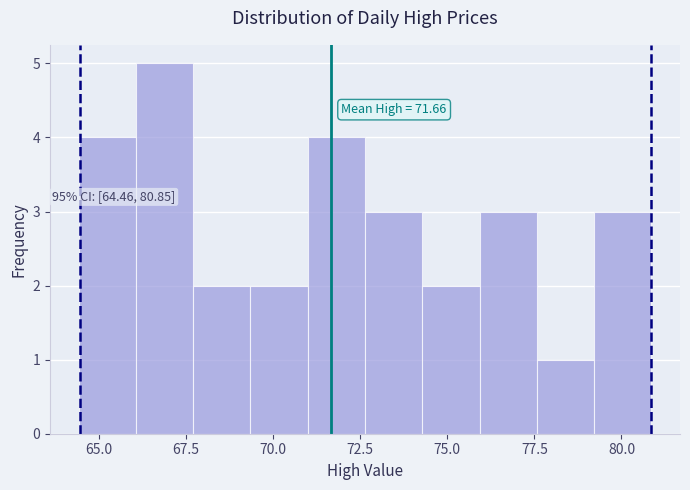

Read against the x-axis, roughly where is the centre of the tallest bar?

67.0